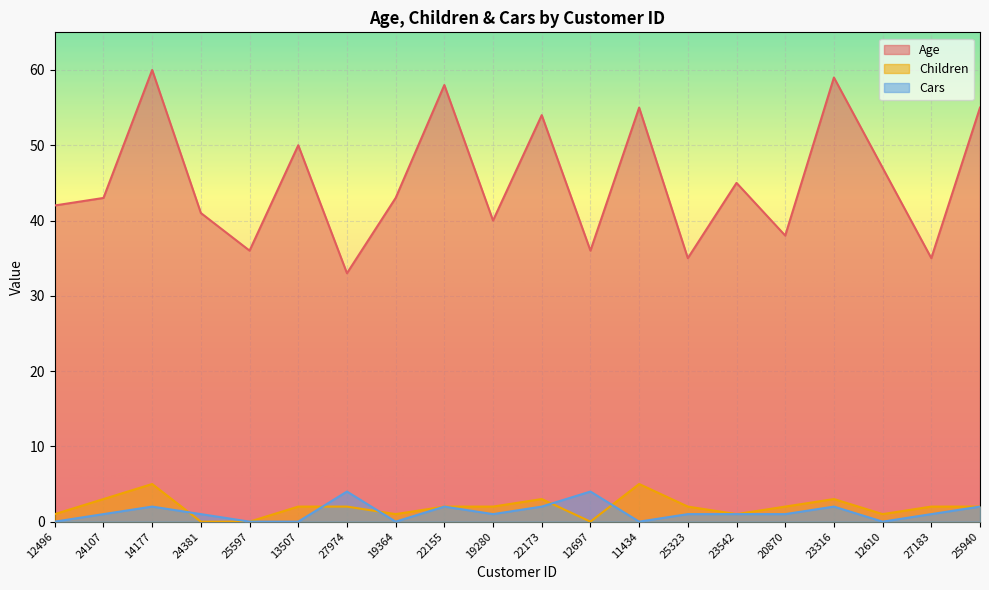

The value of Cars at 12697 is 4. True or false?

True